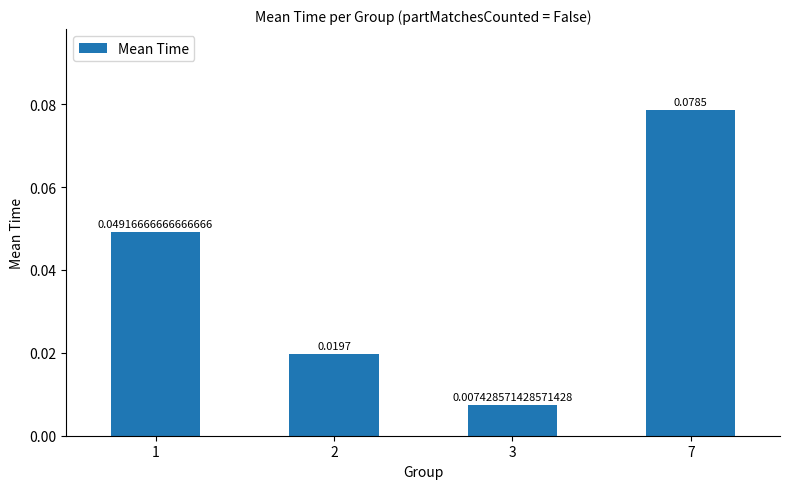

Are the bars grouped side by side (vs. stacked)?

No